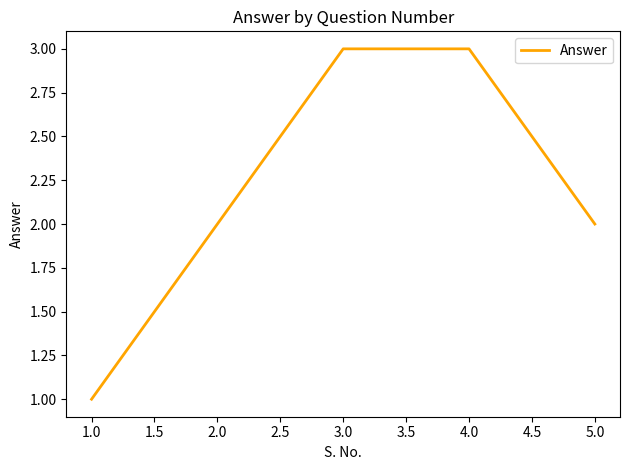

What is the difference between the second highest and second lowest values?

1